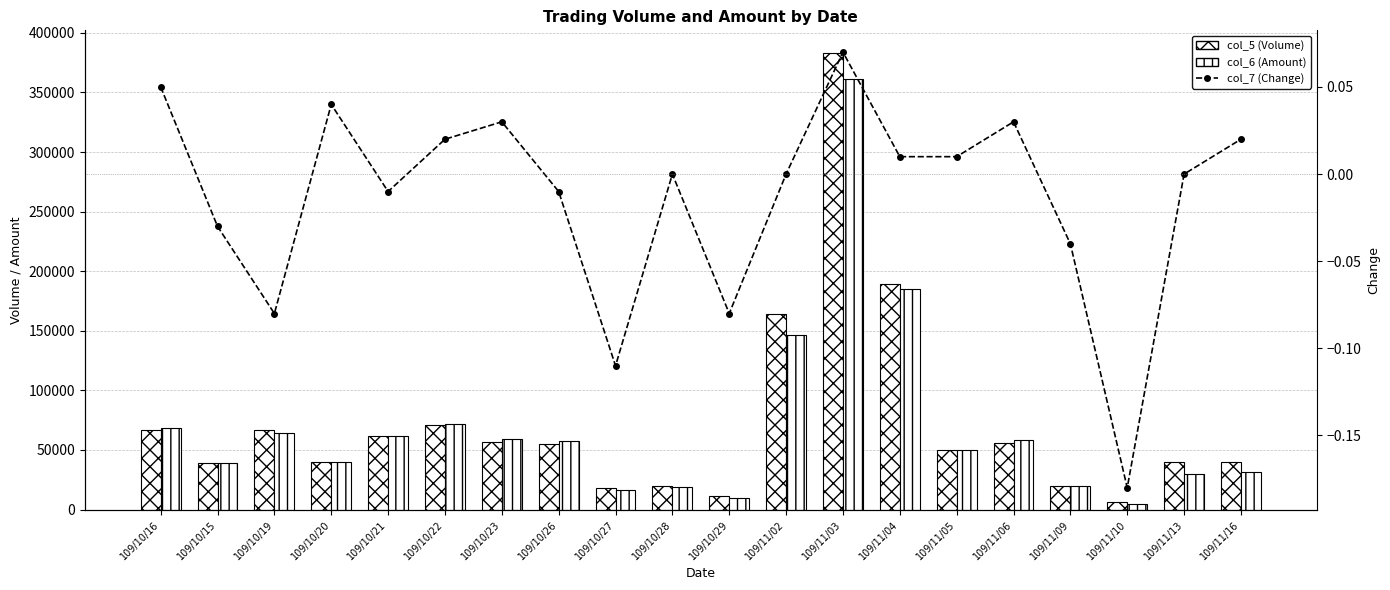

What are all the series names shown in the legend?

col_5 (Volume), col_6 (Amount), col_7 (Change)